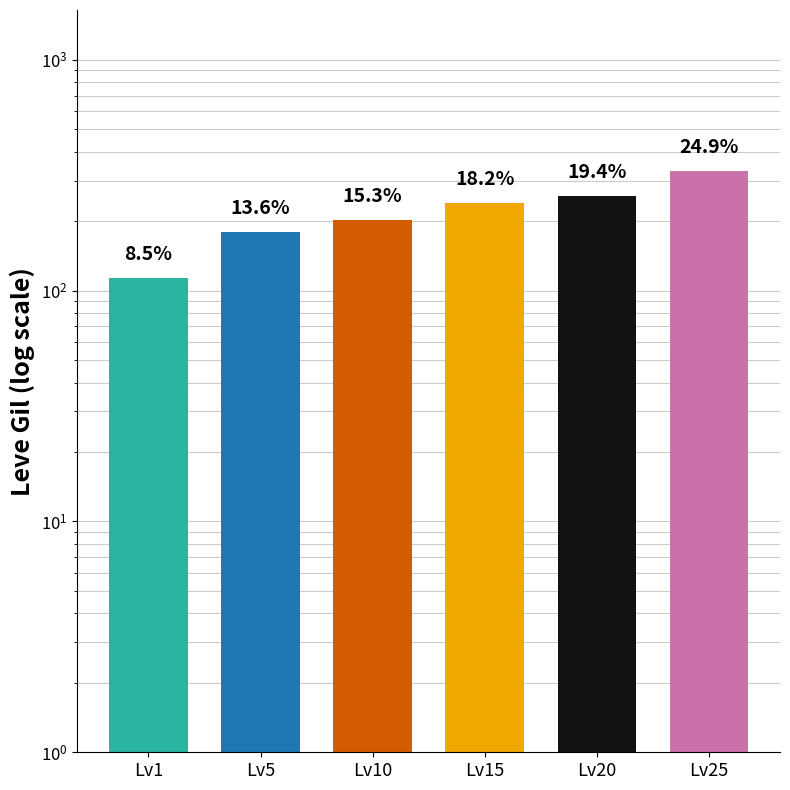

List the labels in order of value, smallest first.

Lv1, Lv5, Lv10, Lv15, Lv20, Lv25